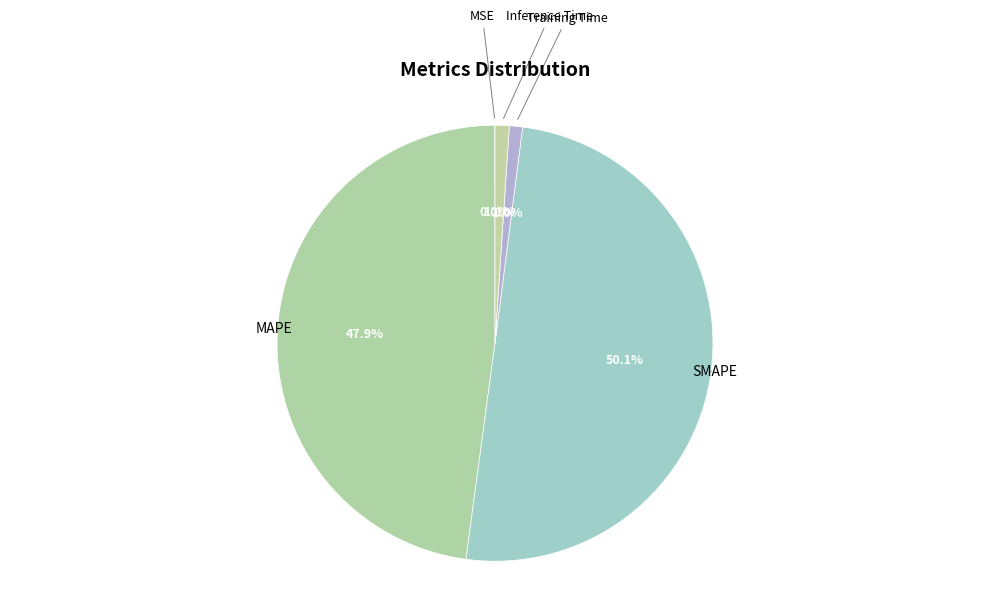

What is the majority slice?

SMAPE